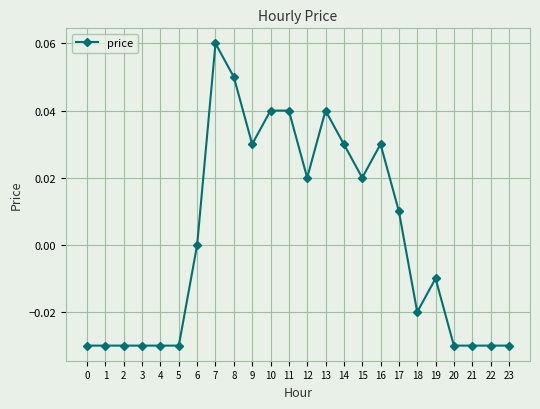

Count the values in the range 0 to 1.

12